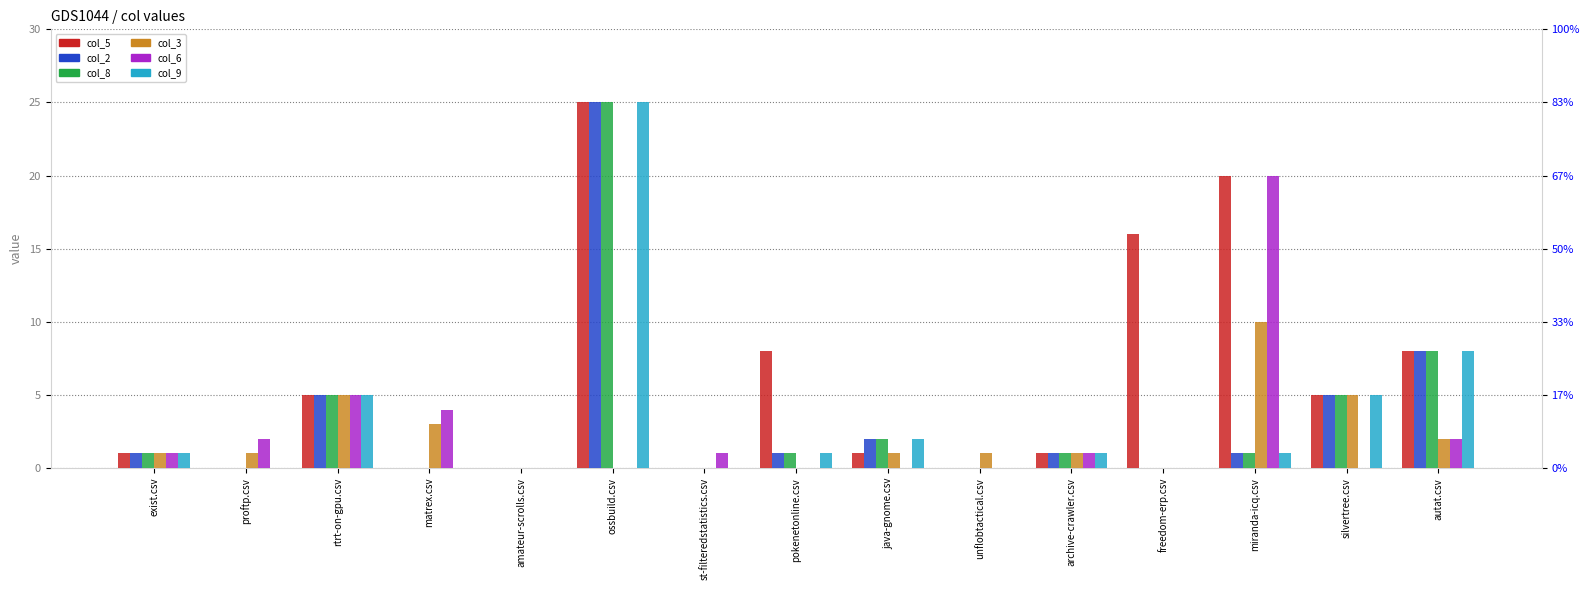

How many values in the col_8 series are below 1?

6